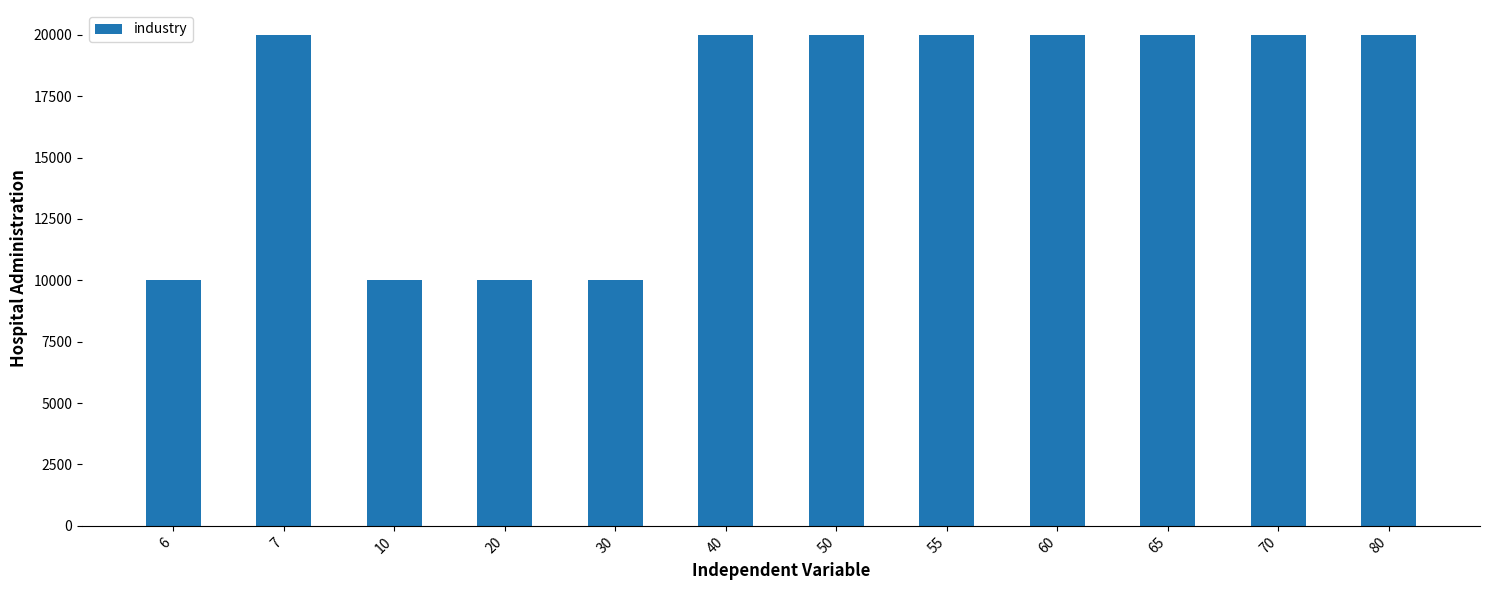

What is the smallest value displayed?

10000.0